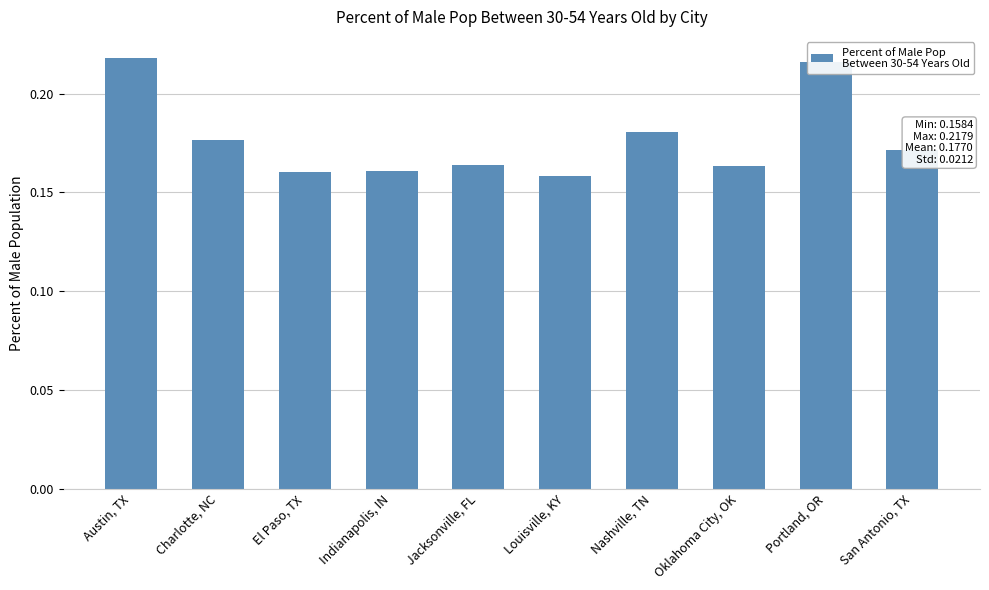

How many distinct data groups are displayed?

1